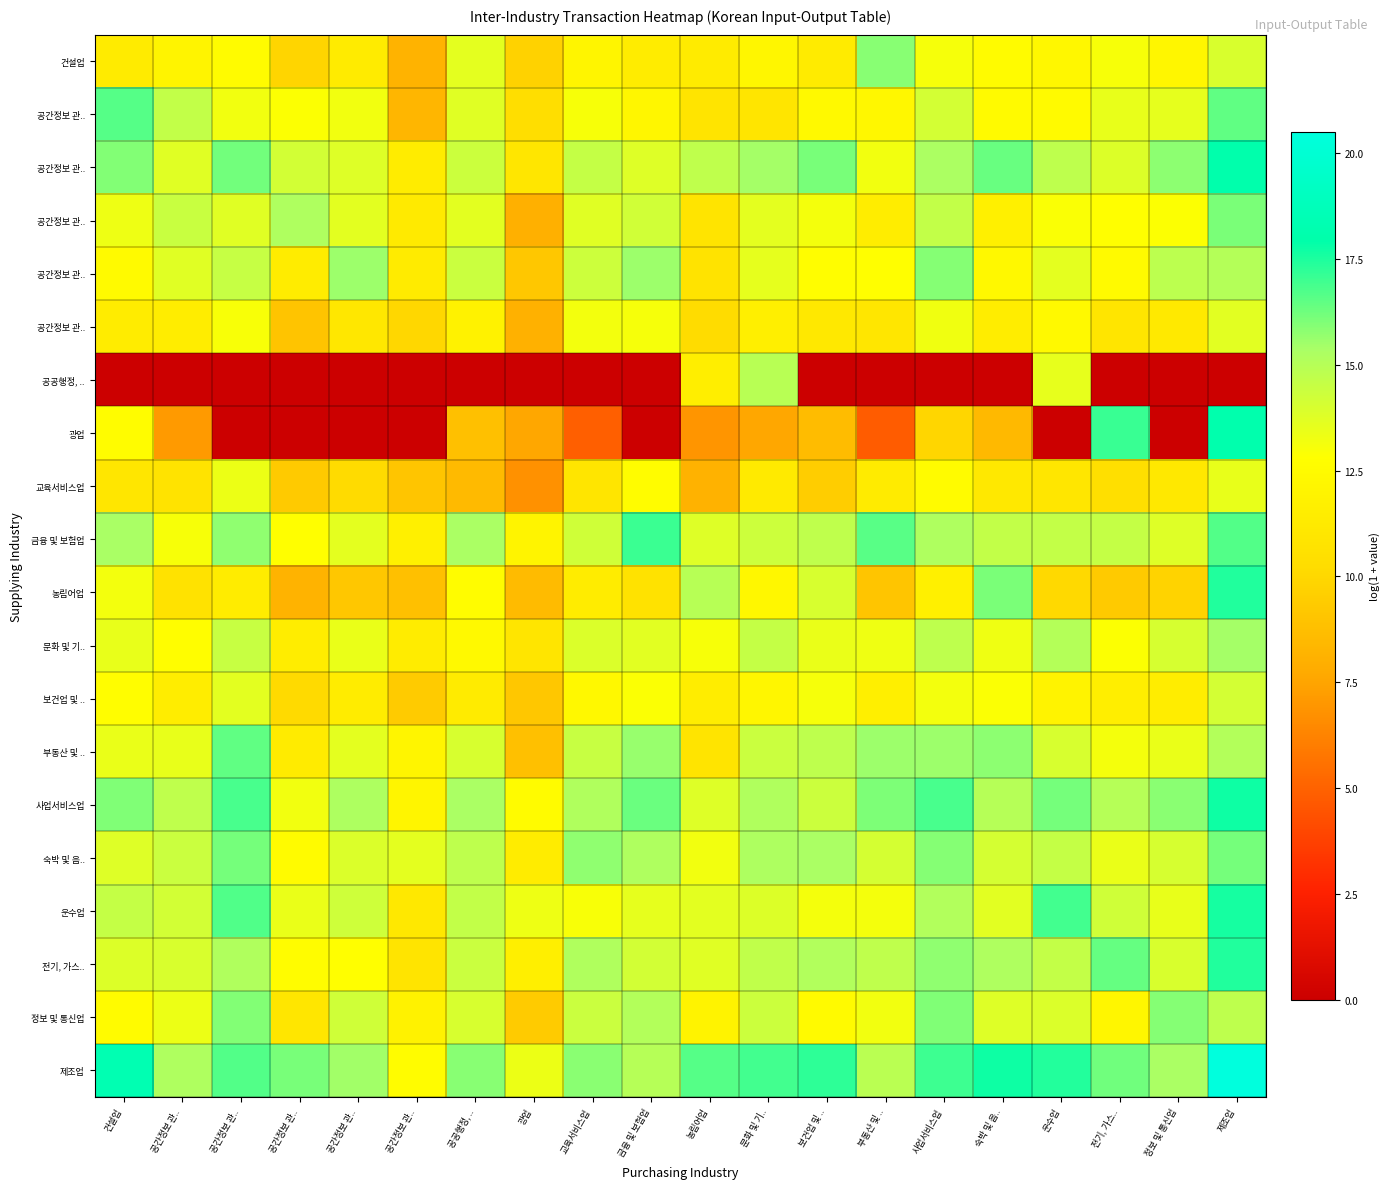

Which label corresponds to the largest value in the chart?

제조업